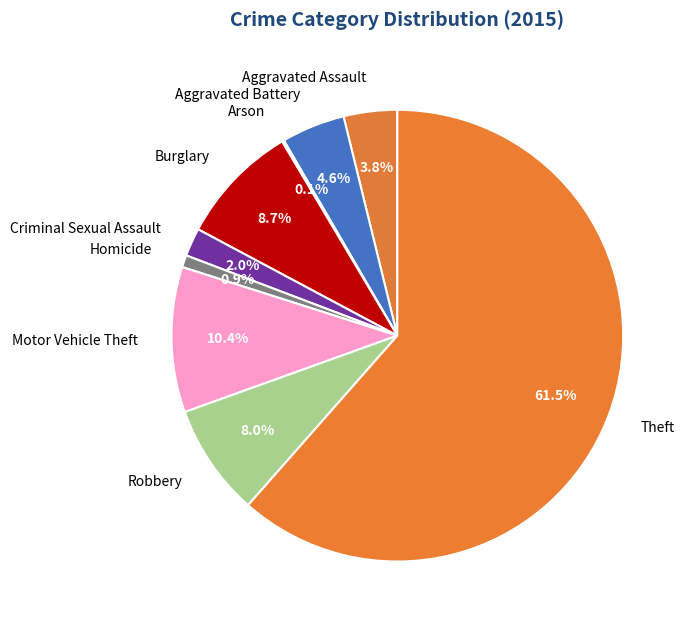

Which has a higher value, Aggravated Battery or Aggravated Assault?

Aggravated Battery